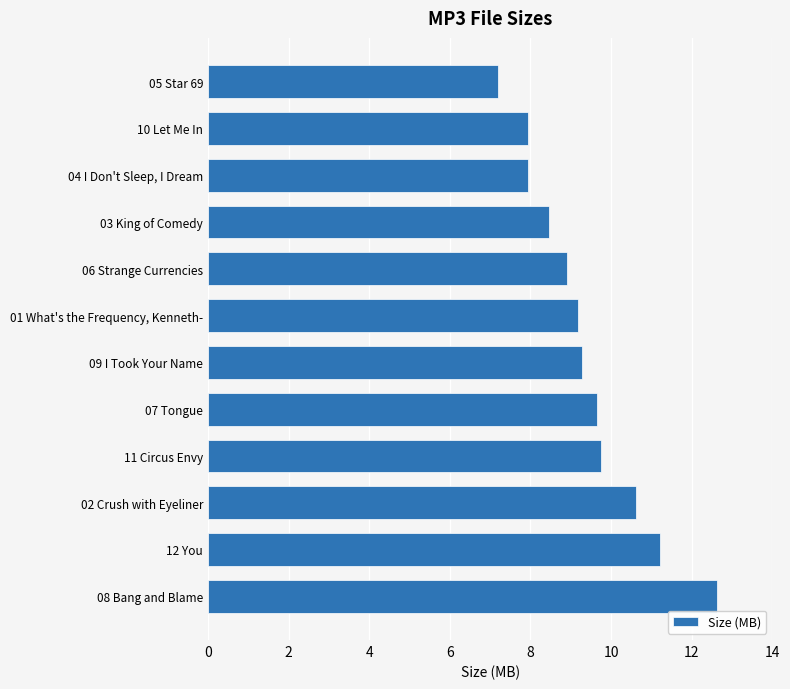

What is the ratio of the value at 11 Circus Envy to the value at 01 What's the Frequency, Kenneth-?

1.1